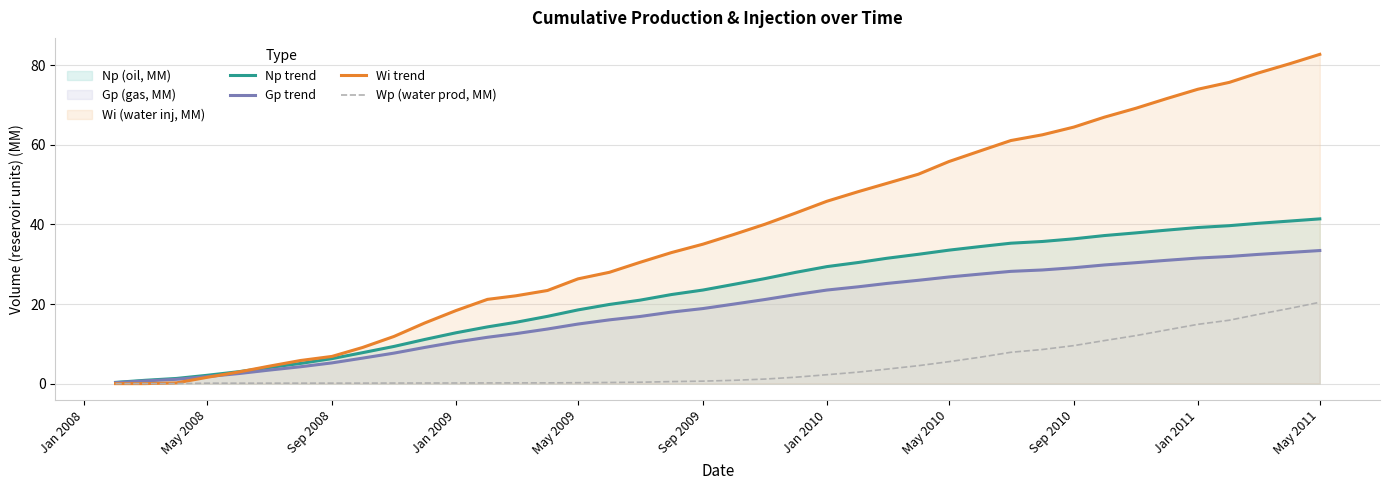

What is the approximate value of Gp trend at May 2010?

26.8